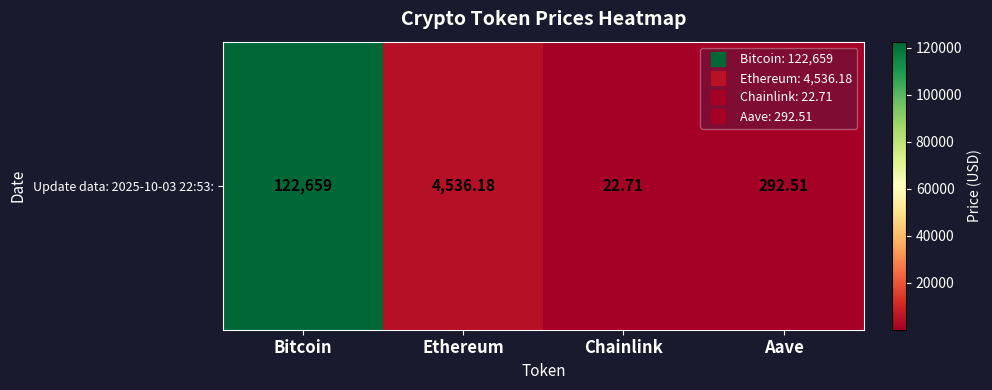

Rank the categories by value from highest to lowest.

Bitcoin, Ethereum, Aave, Chainlink